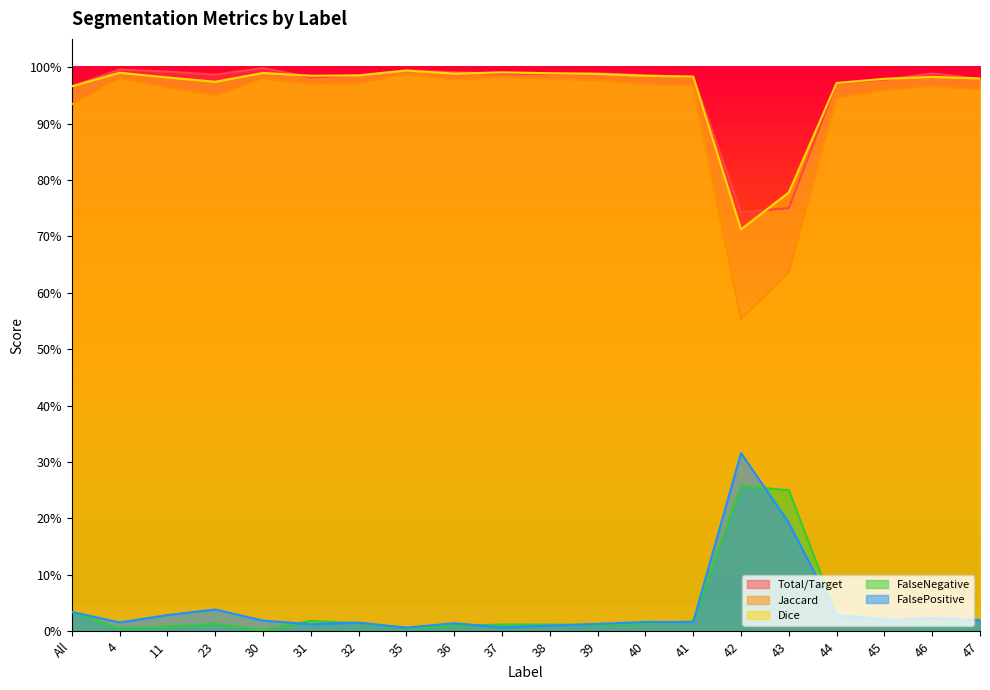

What is the label of the 19th point from the left?

46